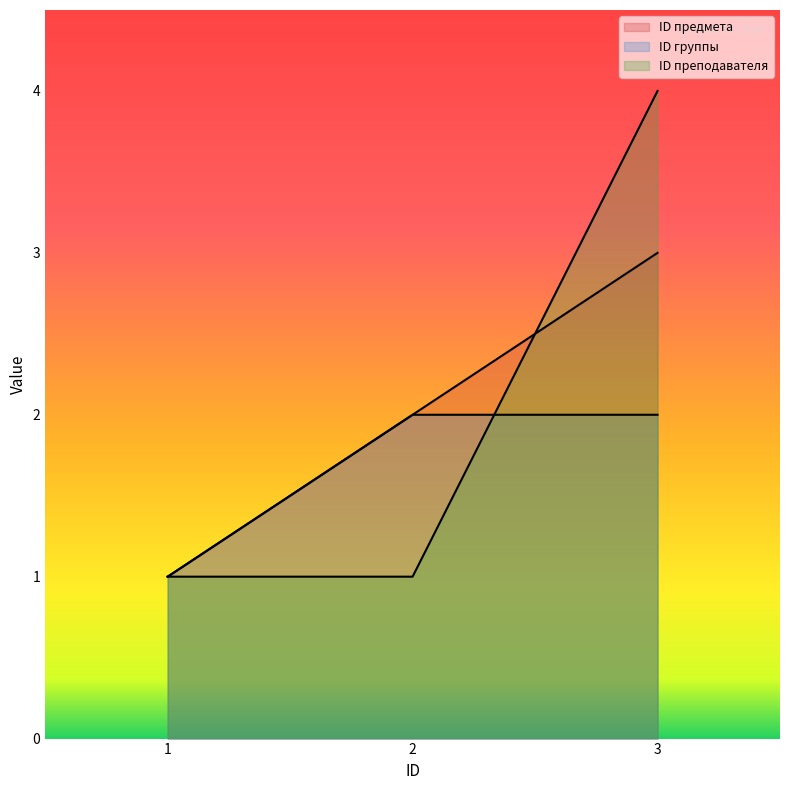

What is the sum of all ID предмета values?

6